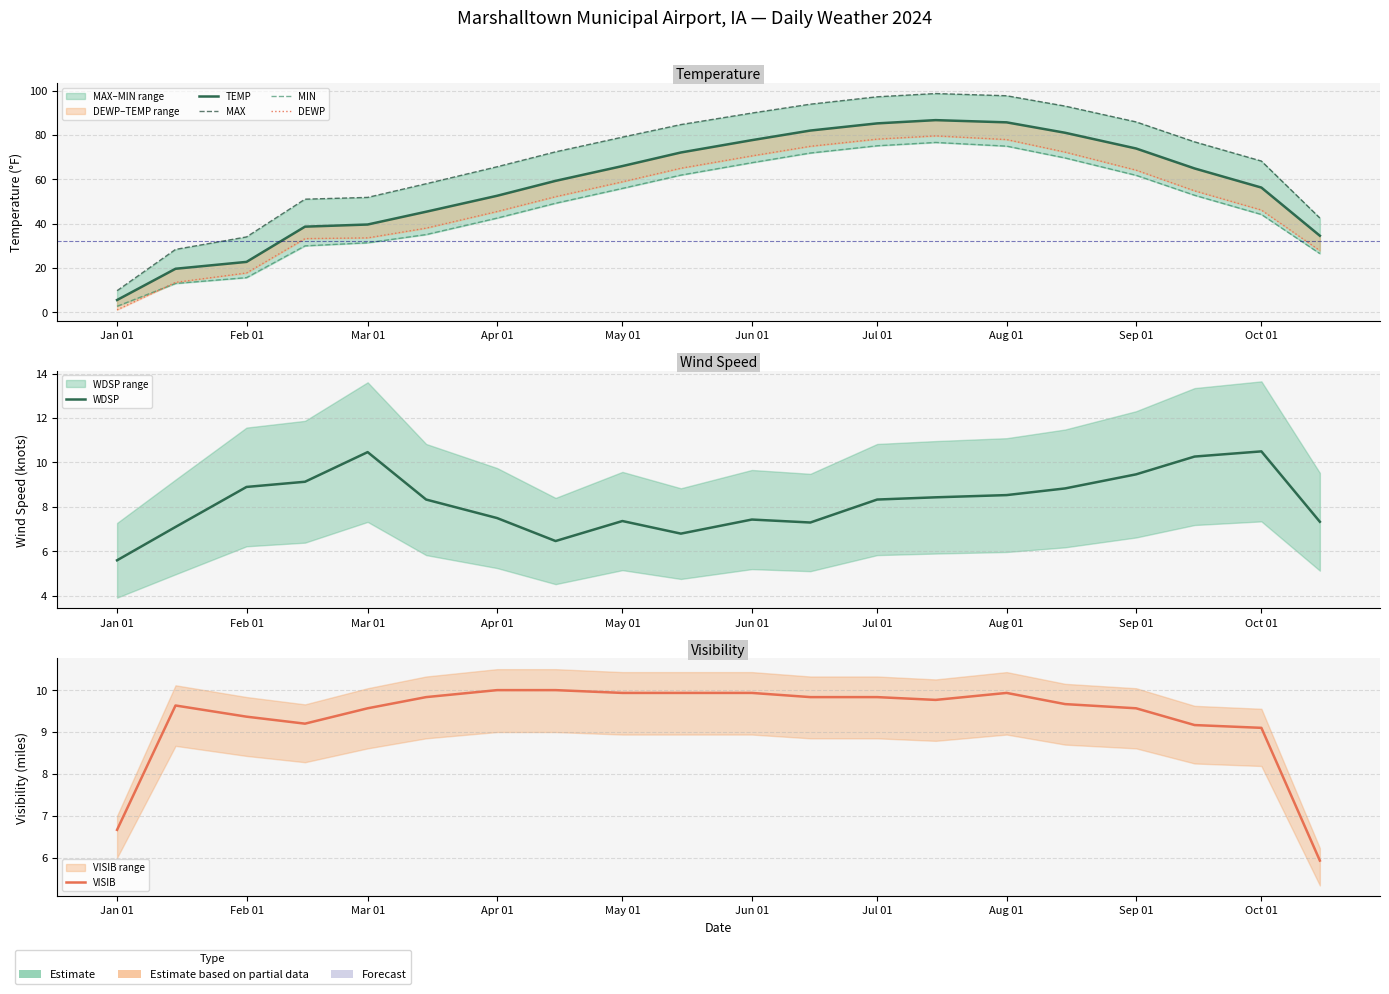

Does the chart have visible grid lines?

Yes